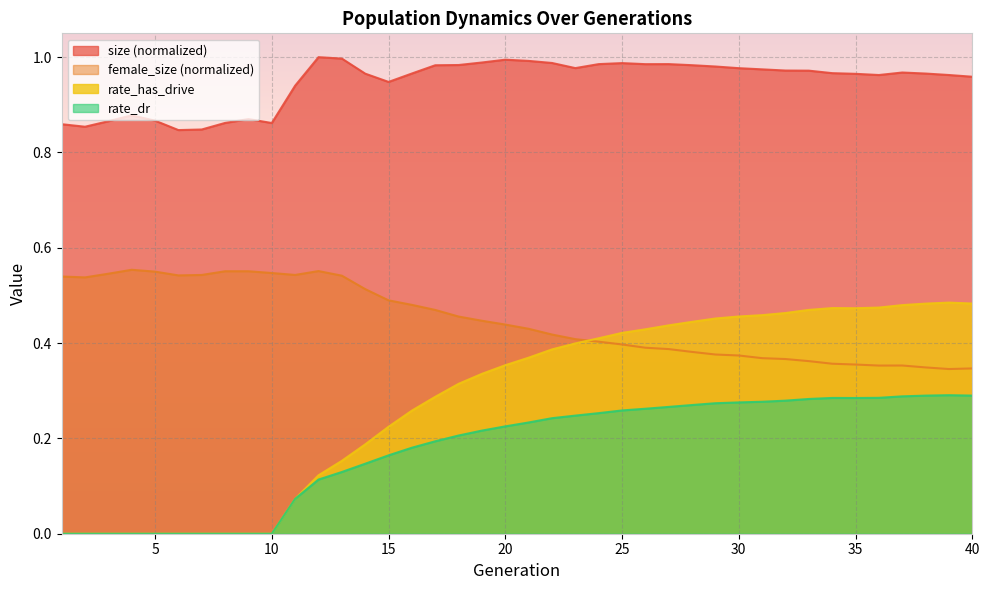

What is the value of the rate_dr point at the 21st from the left?

0.2